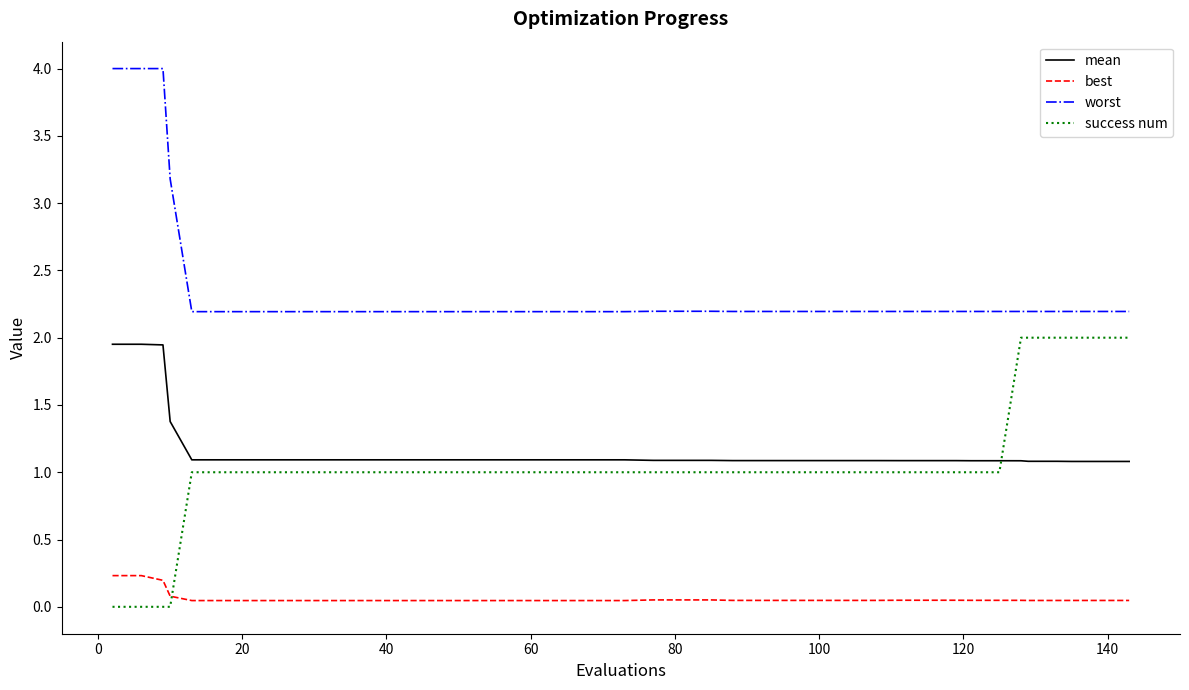

Which series has the largest total across all categories?

worst